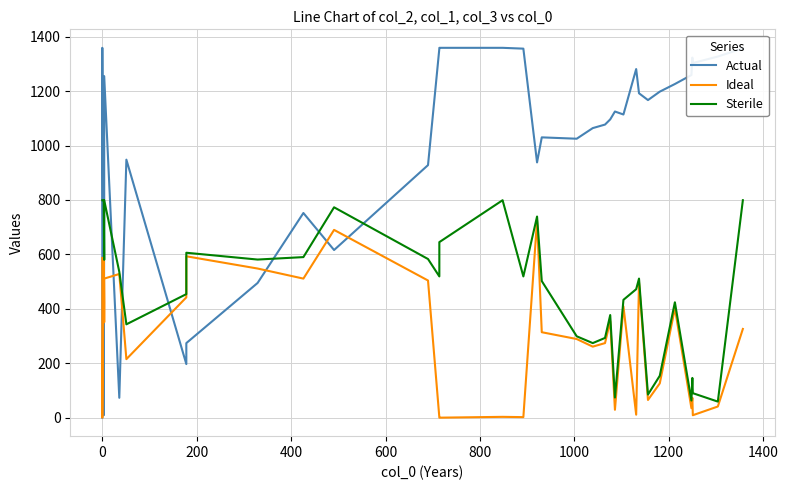

After their last crossing, which series has the higher values: Ideal or Actual?

Actual